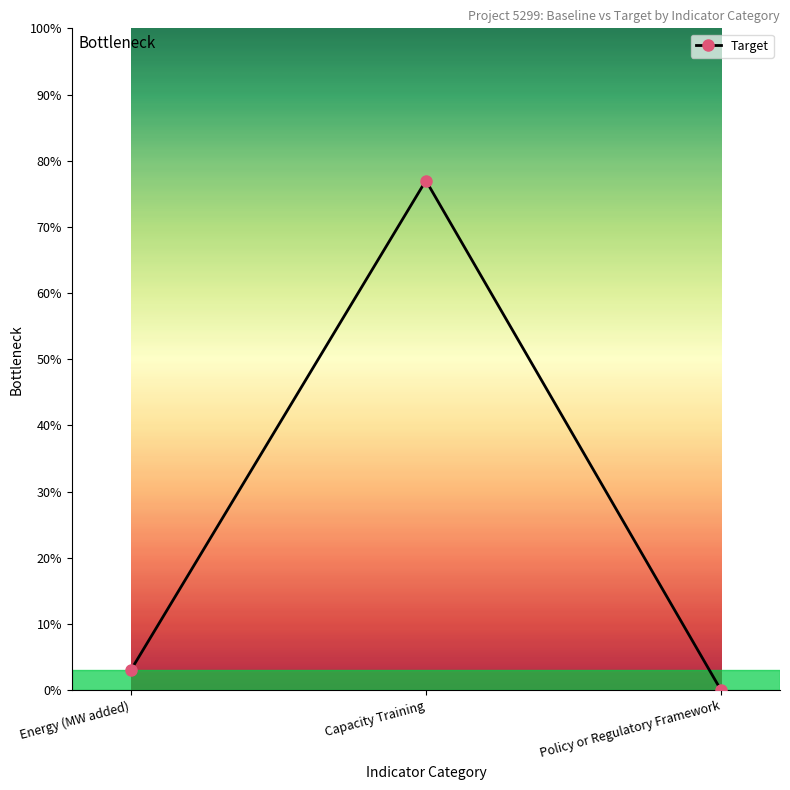

Reading left to right, extract all data points from this chart.

3	77	0